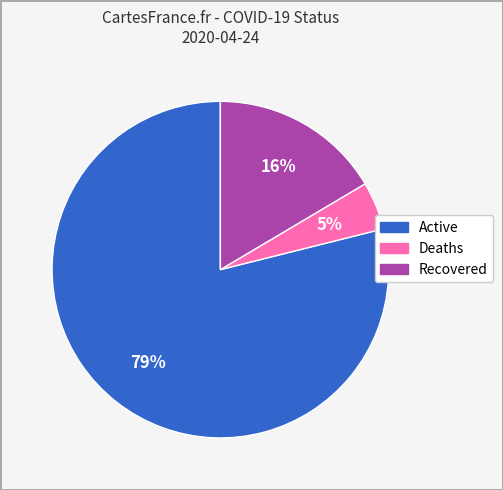

Does any single category account for the majority?

Yes